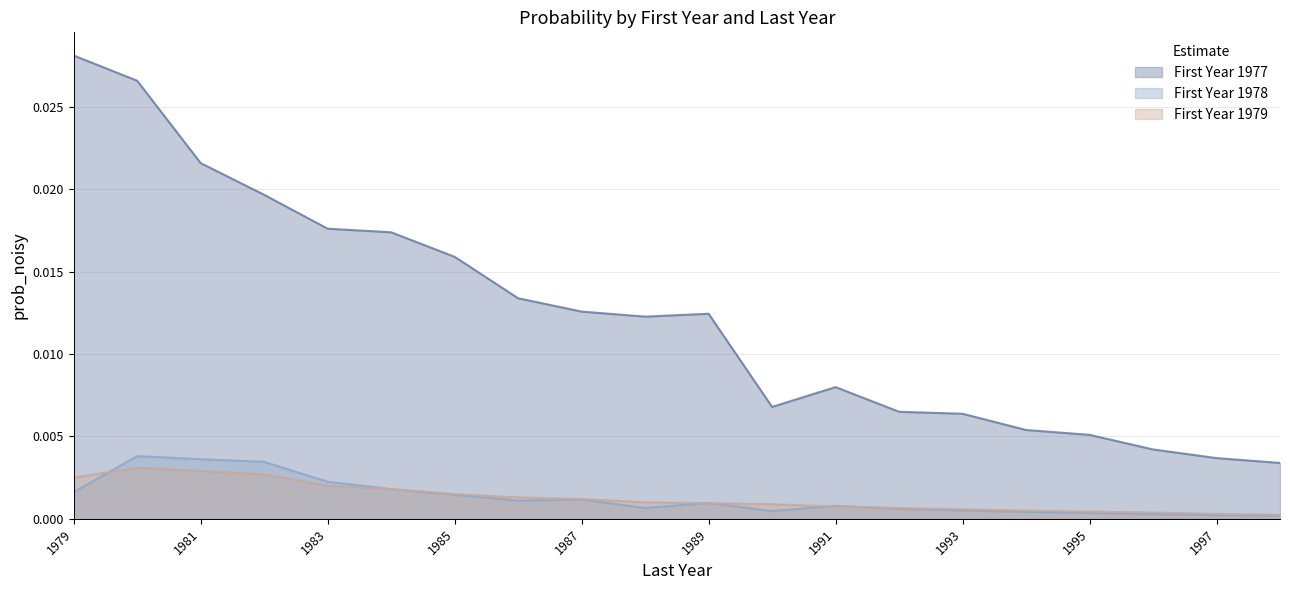

At 1987, list the series in order from smallest to largest.

firstyear_1978, firstyear_1979, firstyear_1977